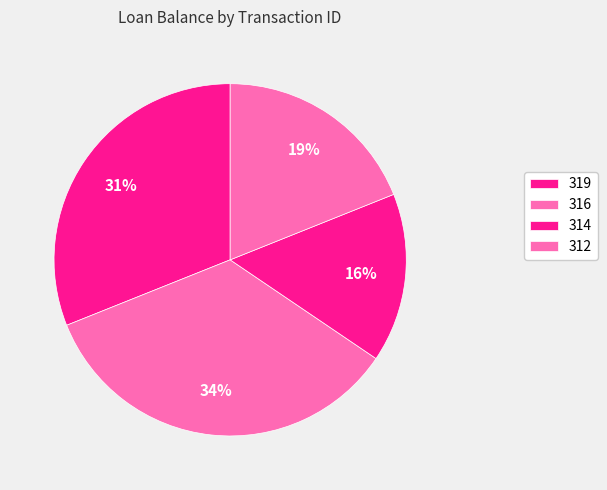

Combined, do 319 and 314 account for over 50%?

No